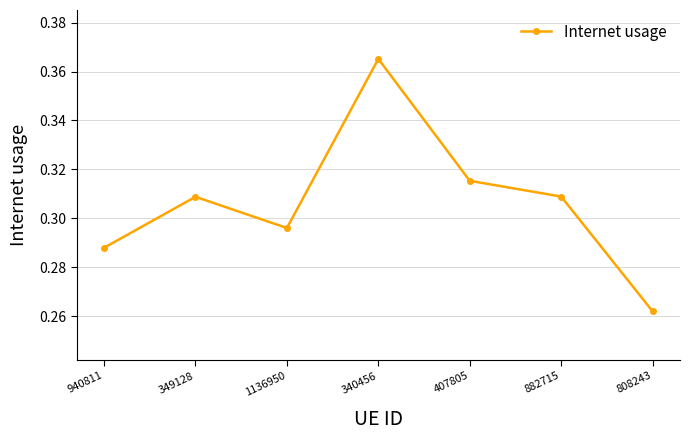

Is this an area chart (filled region under the line)?

No